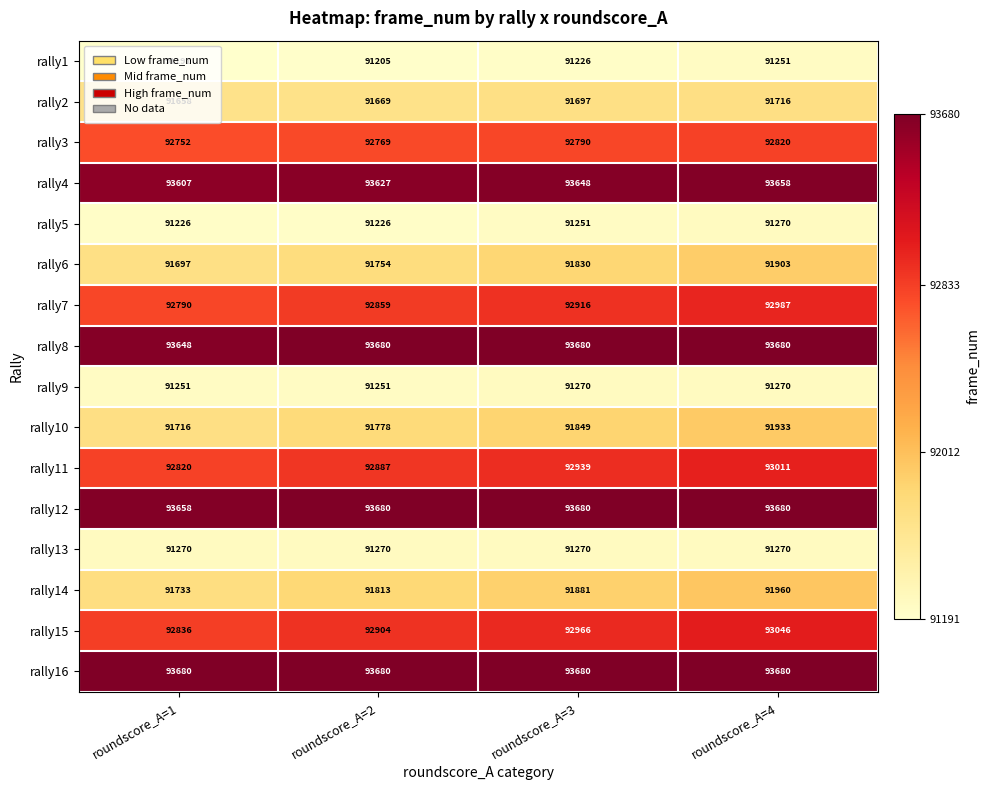

Which series has the largest range (max minus min)?

rally14